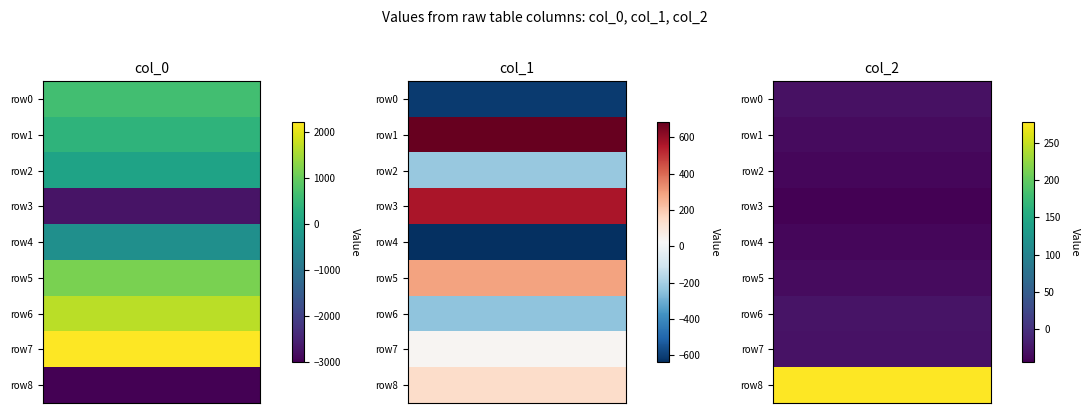

Which category has the lowest value in the col_0 series?

8